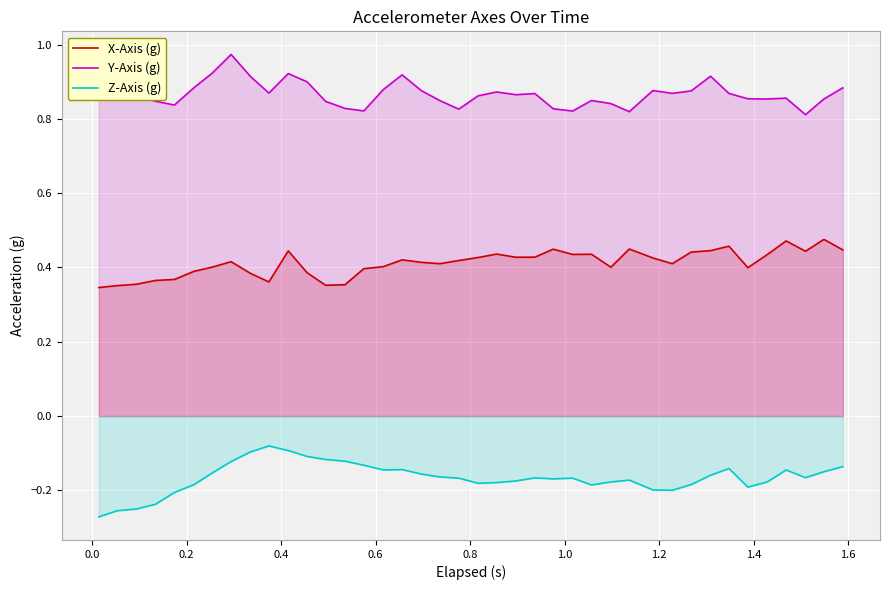

How many interior local peaks does the Z-Axis (g) series have?

7